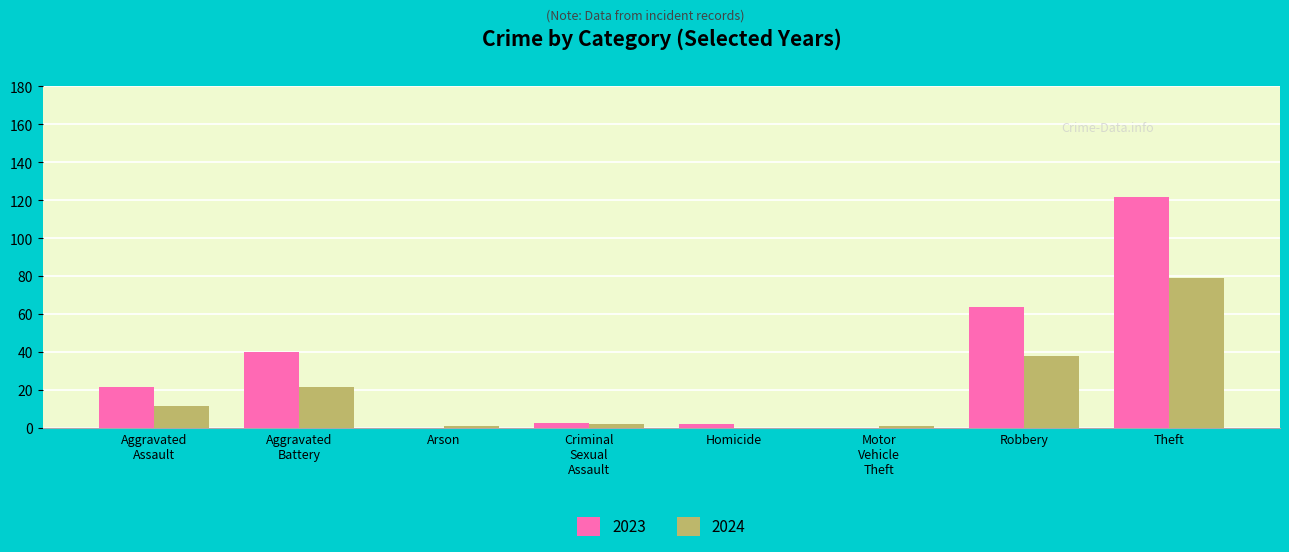

Which series has the largest total across all categories?

2023